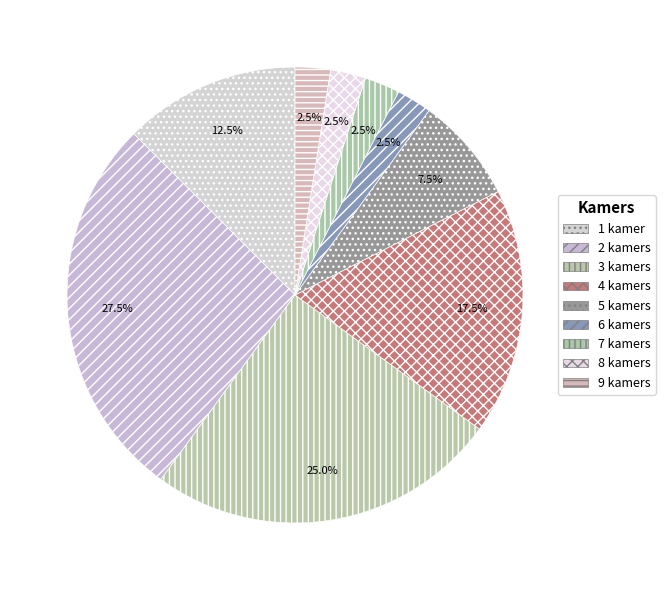

How many segments does this pie chart have?

9